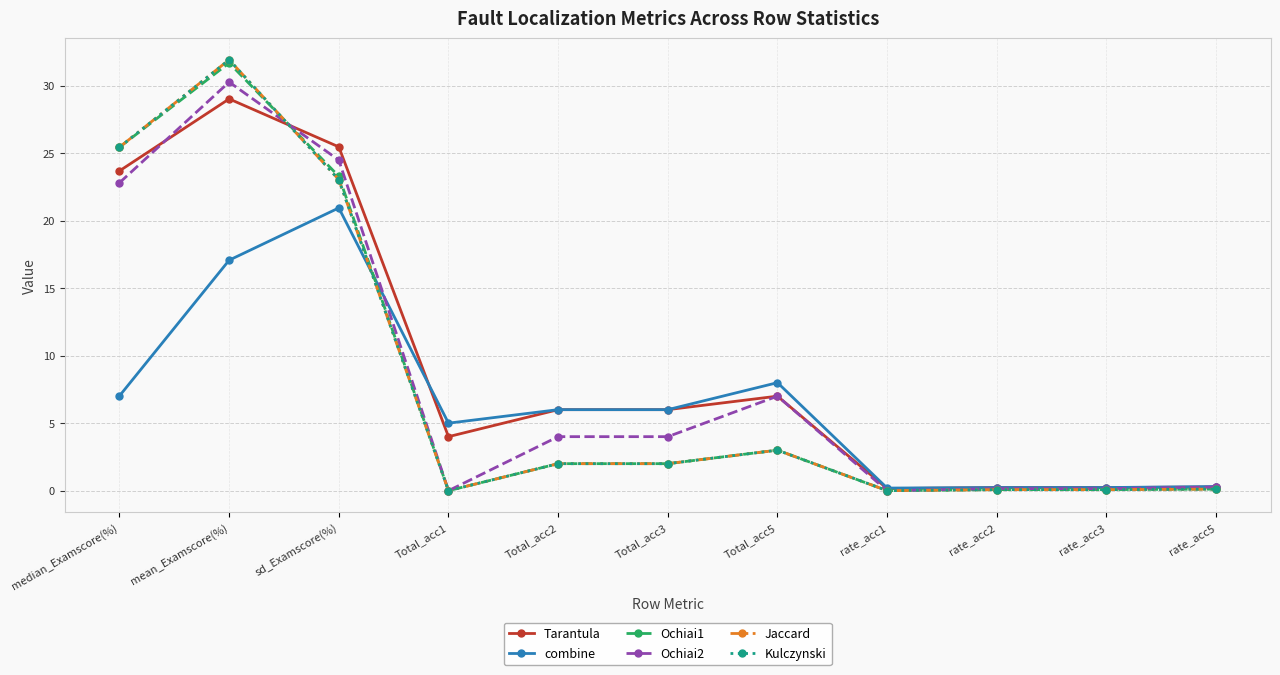

How many data points does each series have?

11